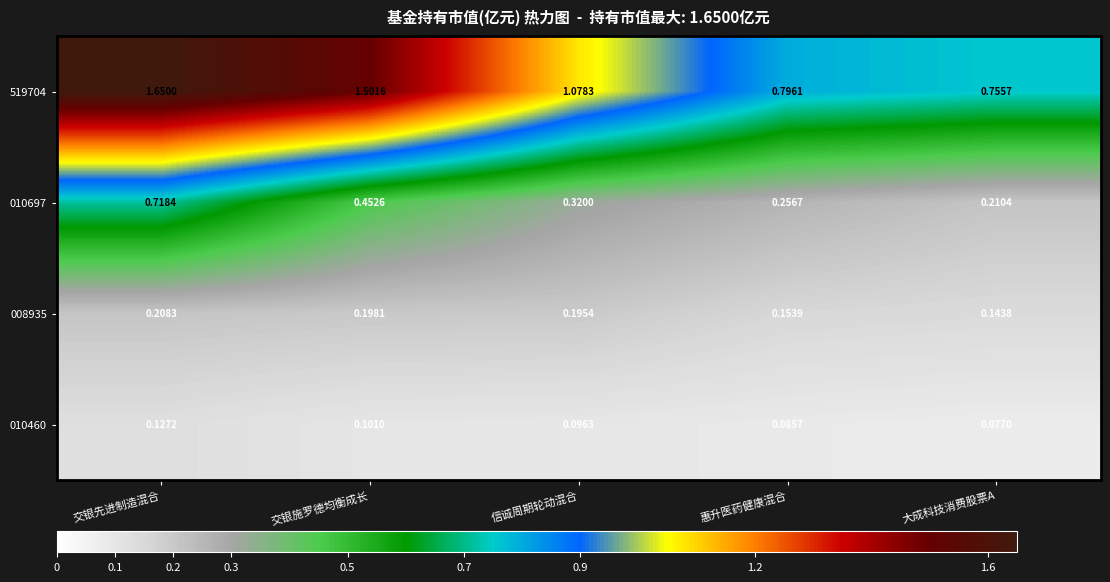

At which label is 010460 closest to 0?

大成科技消费股票A